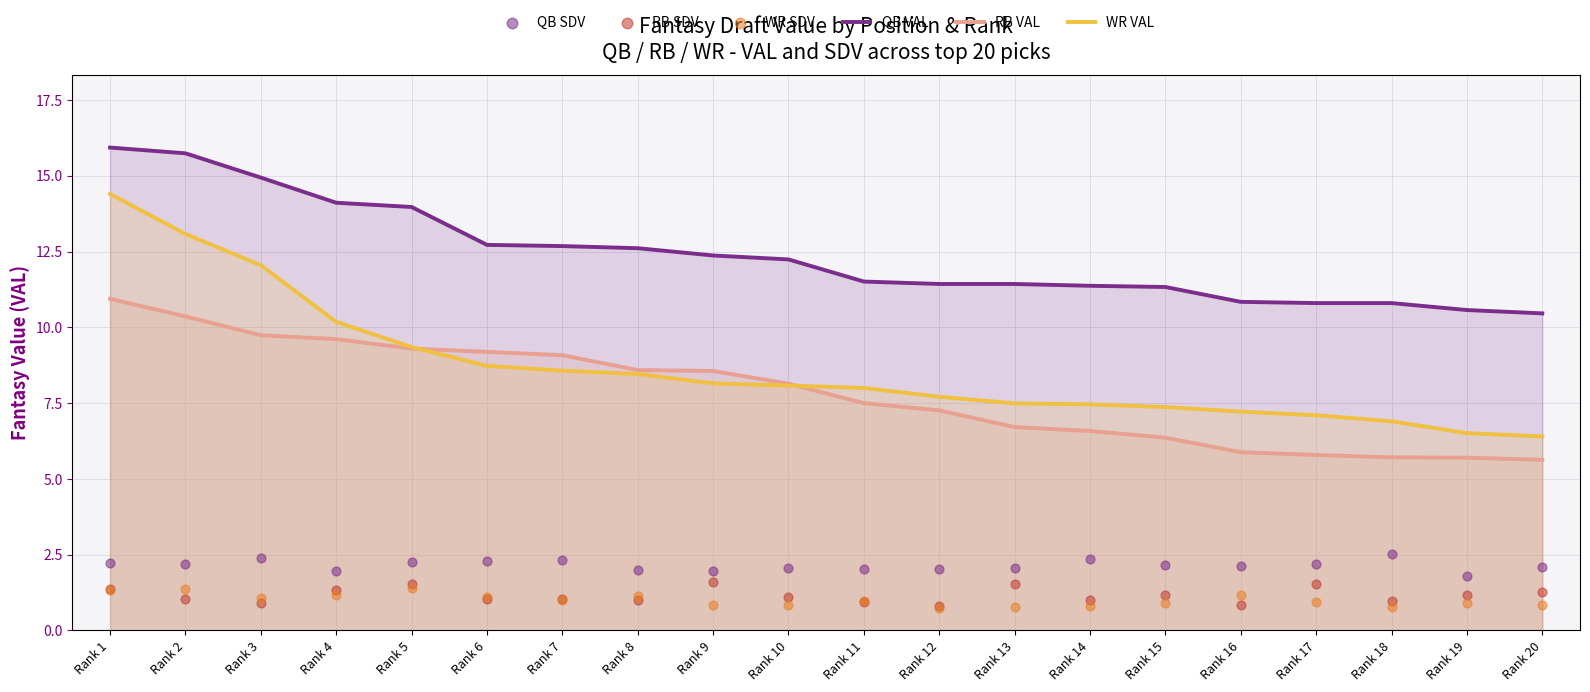

Which series contains the lowest Y value?

WR SDV